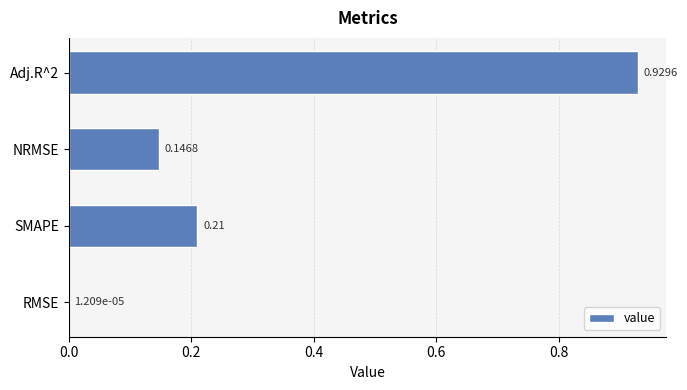

What is the sum of all values?

1.3